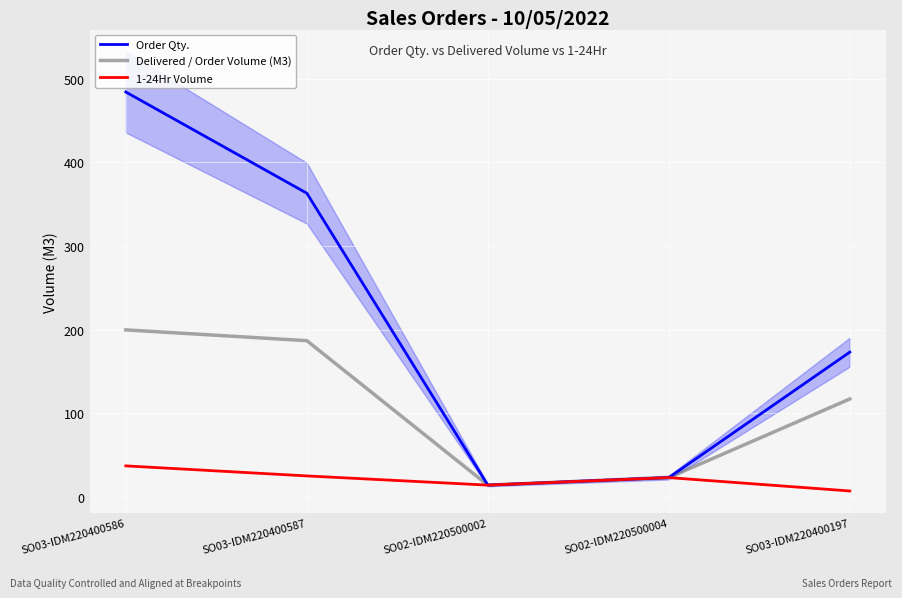

At how many categories does at least one series exceed 323?

2